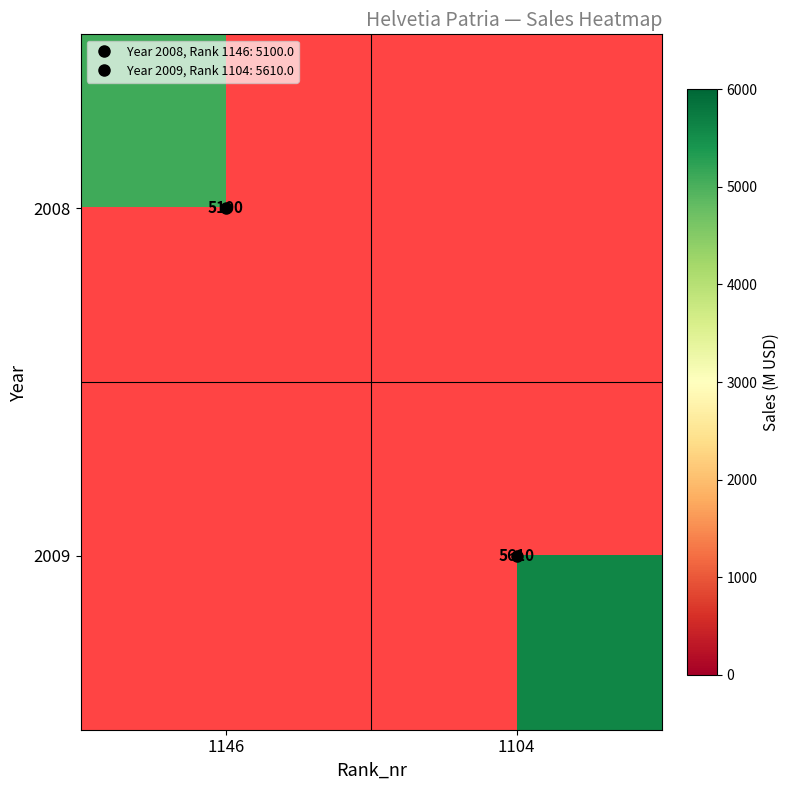

Which category has the highest value across all series?

1104